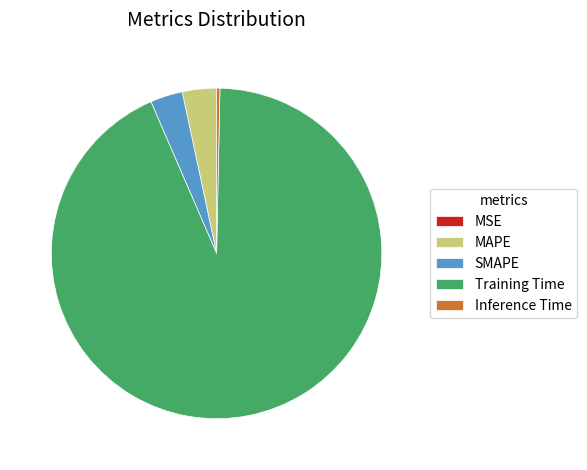

Does Training Time represent more than half of the total?

Yes